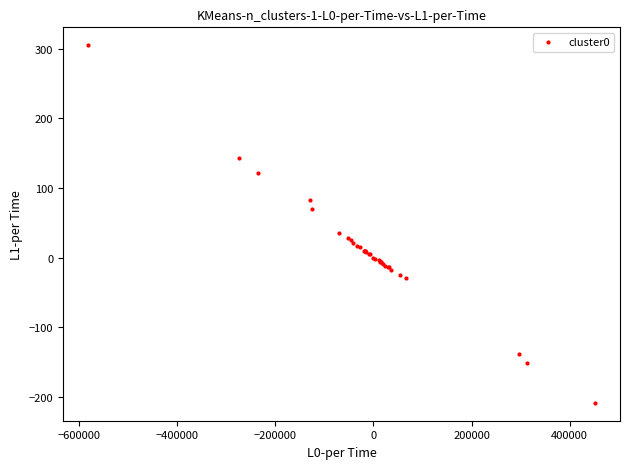

What Y value in the scatter plot is closest to 48?

36.2